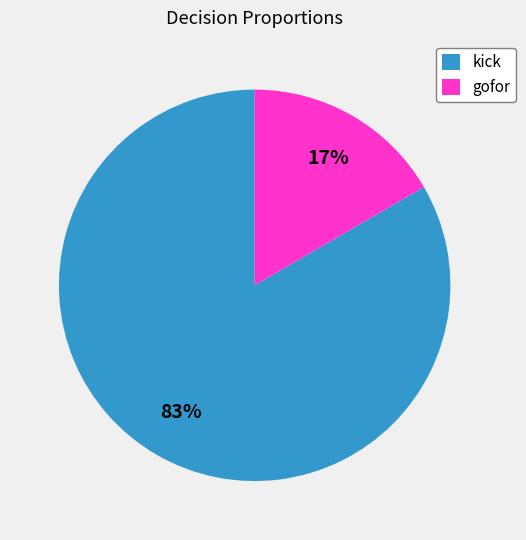

Is there a majority slice in this chart?

Yes